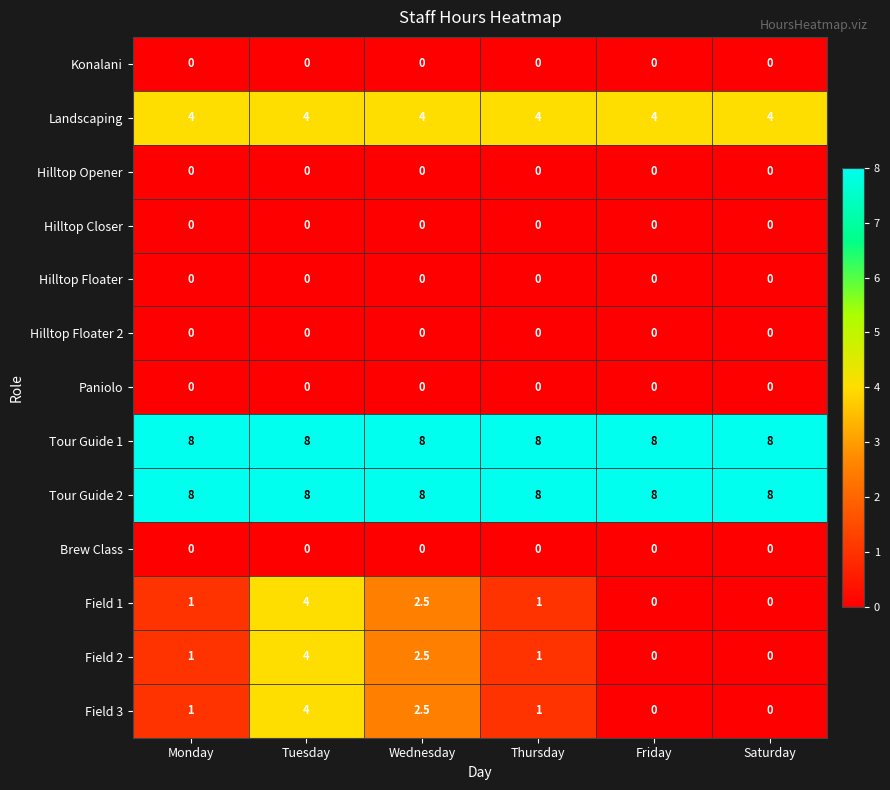

What is the spread (max minus min) of values at Saturday?

8.0